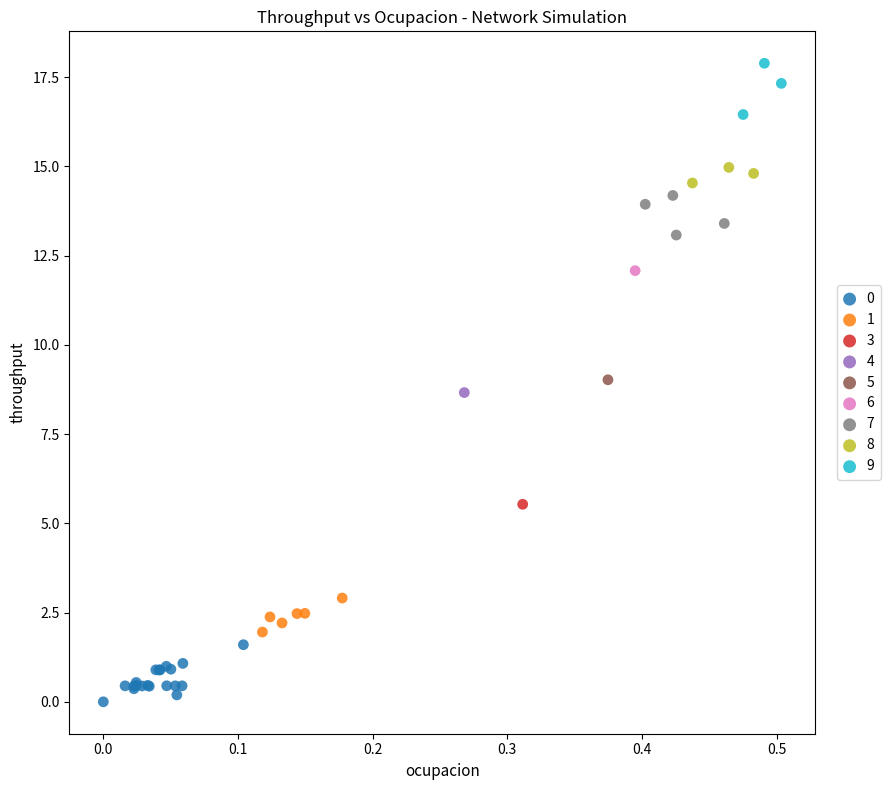

Which series reaches the minimum Y coordinate?

0